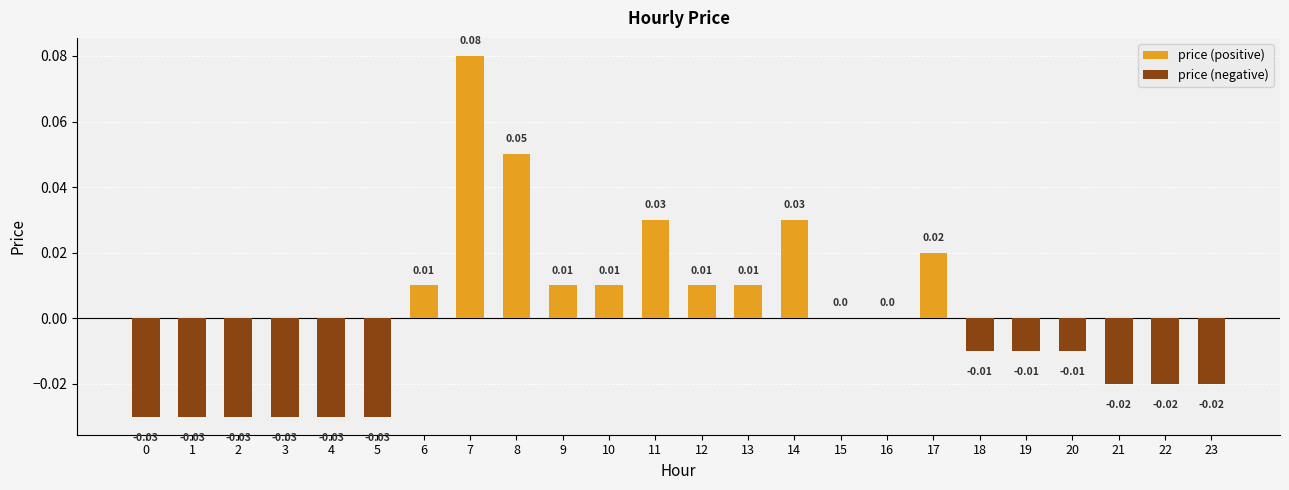

Is the value of price (positive) at 20 greater than the value of price (negative) at 16?

No